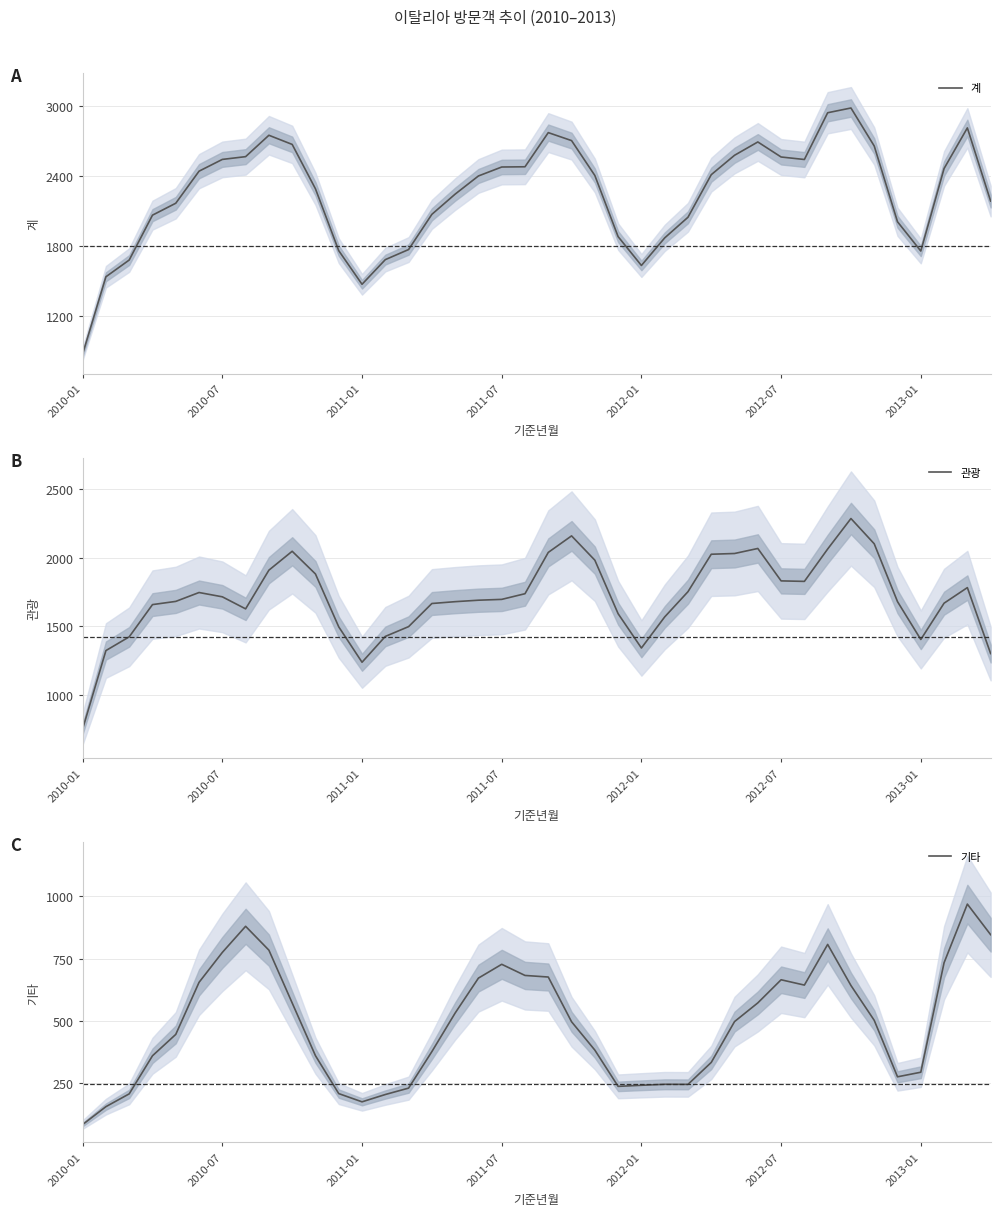

True or false: 관광 and 계 cross at least once.

False